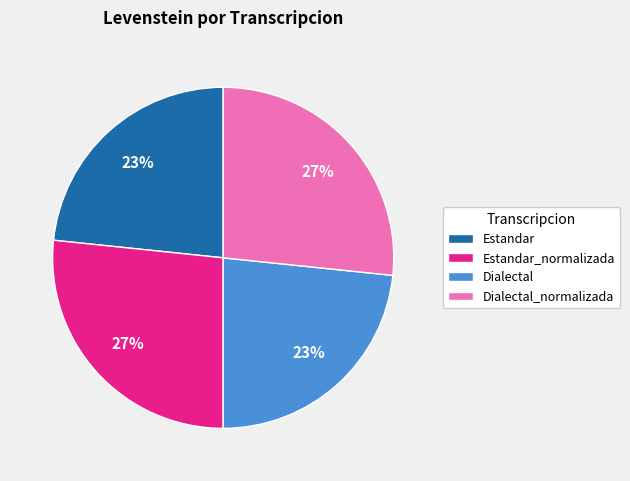

To the nearest percent, what is the combined percentage of Dialectal and Estandar_normalizada?

50%